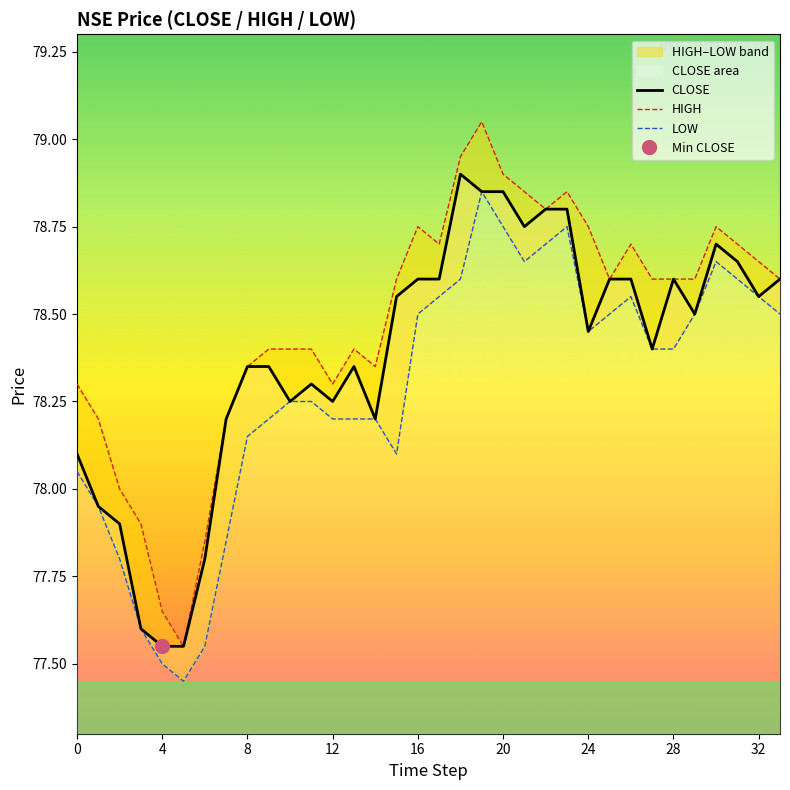

Between 10 and 32, which series saw the biggest shift?

CLOSE